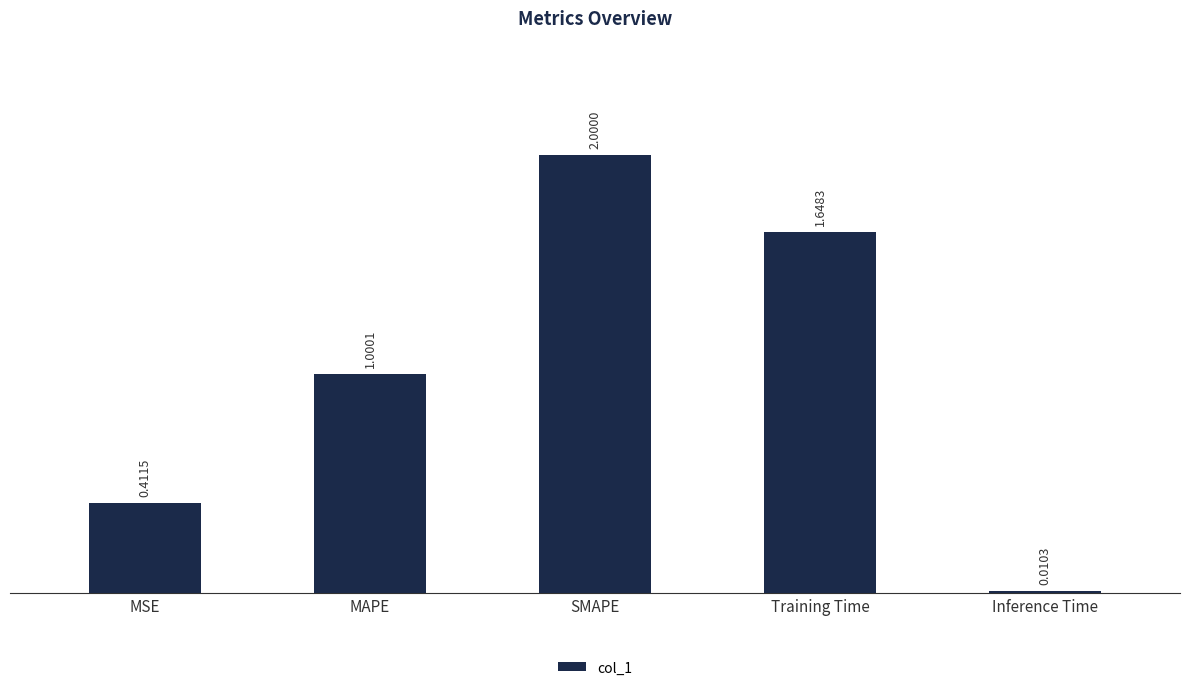

What is the difference between the values at MSE and MAPE?

0.6